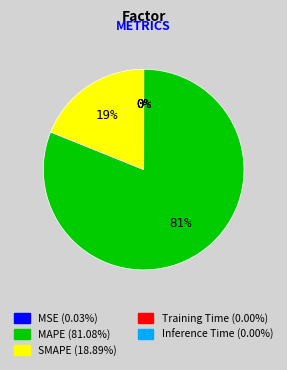

Is there a majority slice in this chart?

Yes